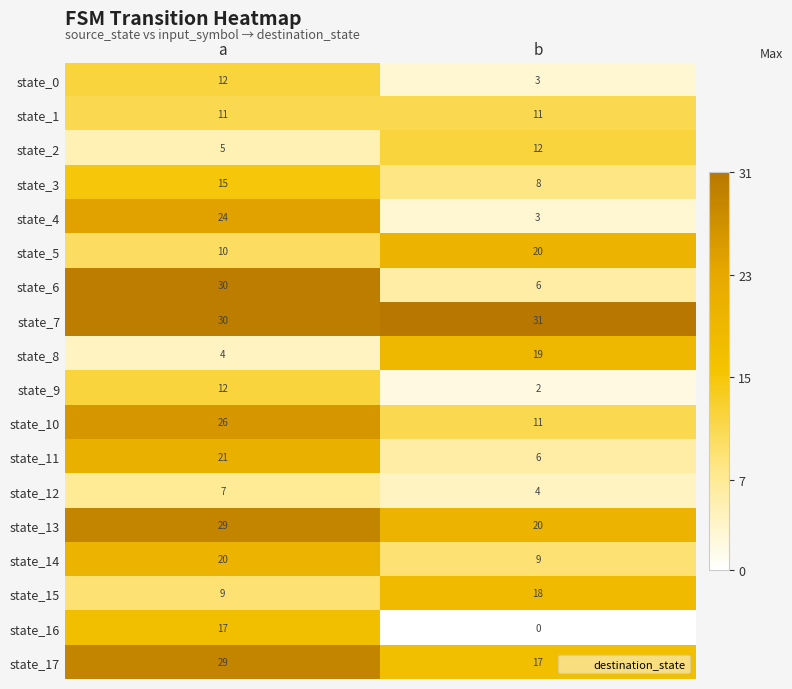

Is it true that state_0 equals 3 at b?

True